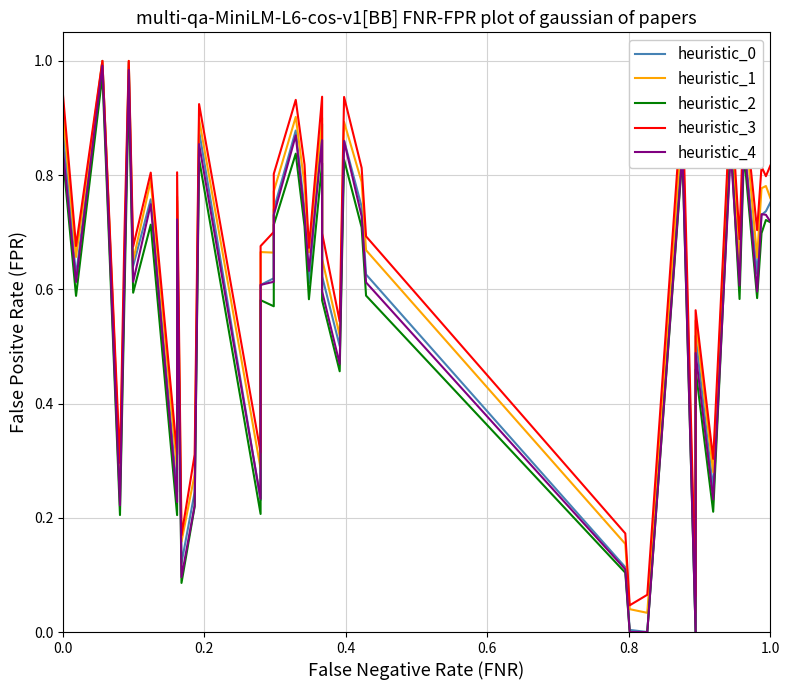

True or false: heuristic_1 has more than 1 points higher than both neighbors.

True